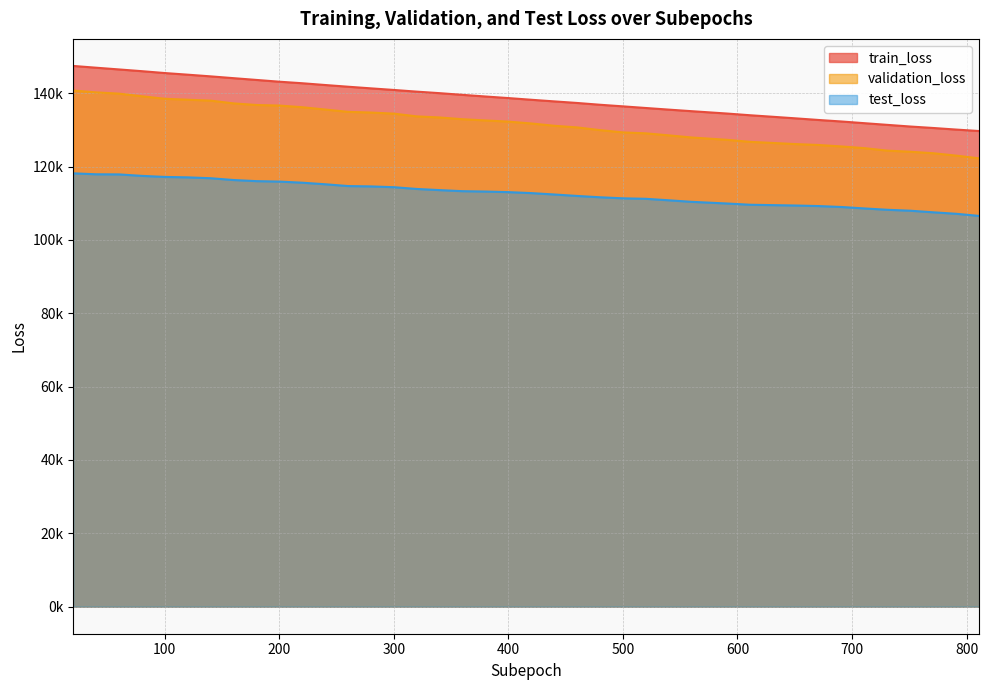

Reading left to right, what are all the values shown in this chart?

train_loss: 20=147435.4	40=146951.4	60=146479.9	80=146003.8	100=145495.3	120=145050.3	140=144590.8	160=144099.2	180=143617.4	200=143133.8	220=142714.9	240=142232.8	260=141766.8	280=141320.8	300=140884.8	320=140425.3	340=140008.0	360=139547.9	380=139101.3	400=138669.9	420=138210.7	440=137766.4	460=137337.0	480=136849.8	500=136412.3	520=135964.9	540=135523.9	560=135094.9	591=134450.9	611=133989.0	631=133567.9	651=133137.8	671=132695.7	691=132282.9	711=131820.3	731=131363.4	751=130913.3	771=130514.3	791=130083.2	811=129683.8
validation_loss: 20=140729.5	40=140224.7	60=139882.5	80=139165.7	100=138480.3	120=138222.6	140=137971.7	160=137225.2	180=136785.2	200=136631.0	220=136177.6	240=135551.8	260=134914.2	280=134728.5	300=134426.7	320=133681.5	340=133382.5	360=132904.6	380=132570.5	400=132247.2	420=131748.7	440=131118.9	460=130673.0	480=129933.9	500=129309.3	520=129057.5	540=128506.4	560=127925.2	591=127288.2	611=126734.4	631=126434.7	651=126122.6	671=125875.8	691=125476.4	711=125016.2	731=124336.0	751=124037.2	771=123630.9	791=122980.8	811=122242.1
test_loss: 20=118150.9	40=117893.7	60=117860.2	80=117458.8	100=117172.9	120=117052.8	140=116818.5	160=116328.2	180=116024.4	200=115901.9	220=115598.2	240=115174.0	260=114684.4	280=114587.0	300=114370.9	320=113892.3	340=113576.1	360=113285.4	380=113187.5	400=113026.8	420=112762.3	440=112384.5	460=111987.4	480=111624.7	500=111339.4	520=111205.7	540=110803.0	560=110380.2	591=109925.0	611=109586.9	631=109484.4	651=109376.0	671=109228.5	691=108971.2	711=108576.4	731=108212.2	751=107956.7	771=107523.5	791=107122.0	811=106543.4